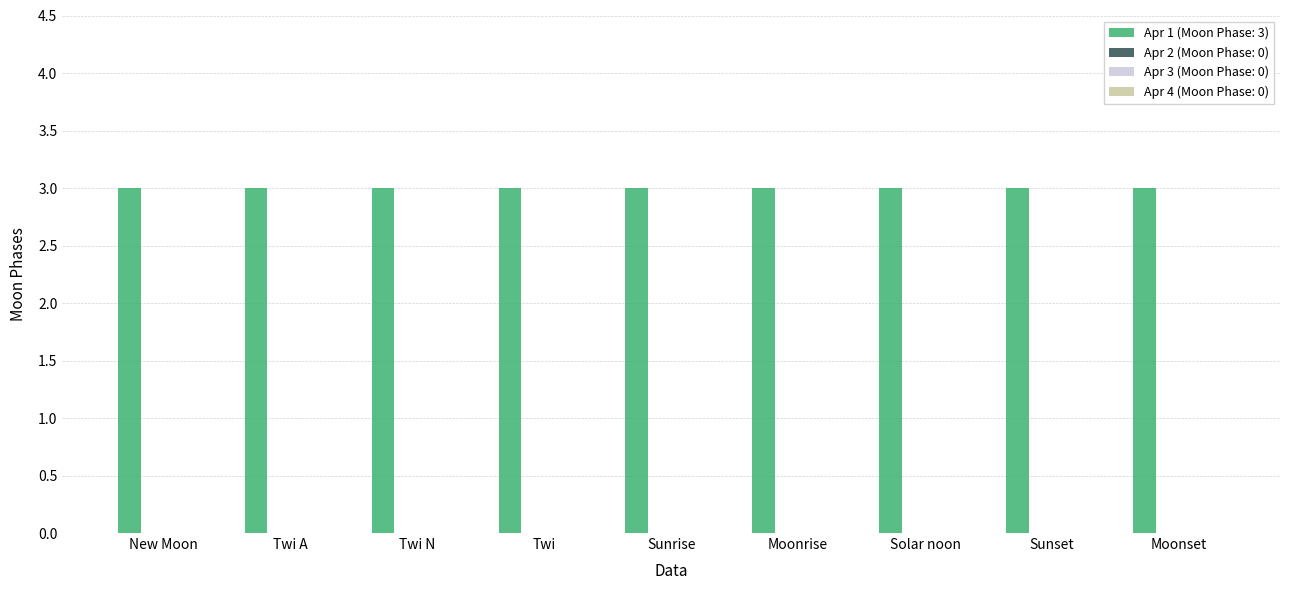

What position from the right is Twi A?

8